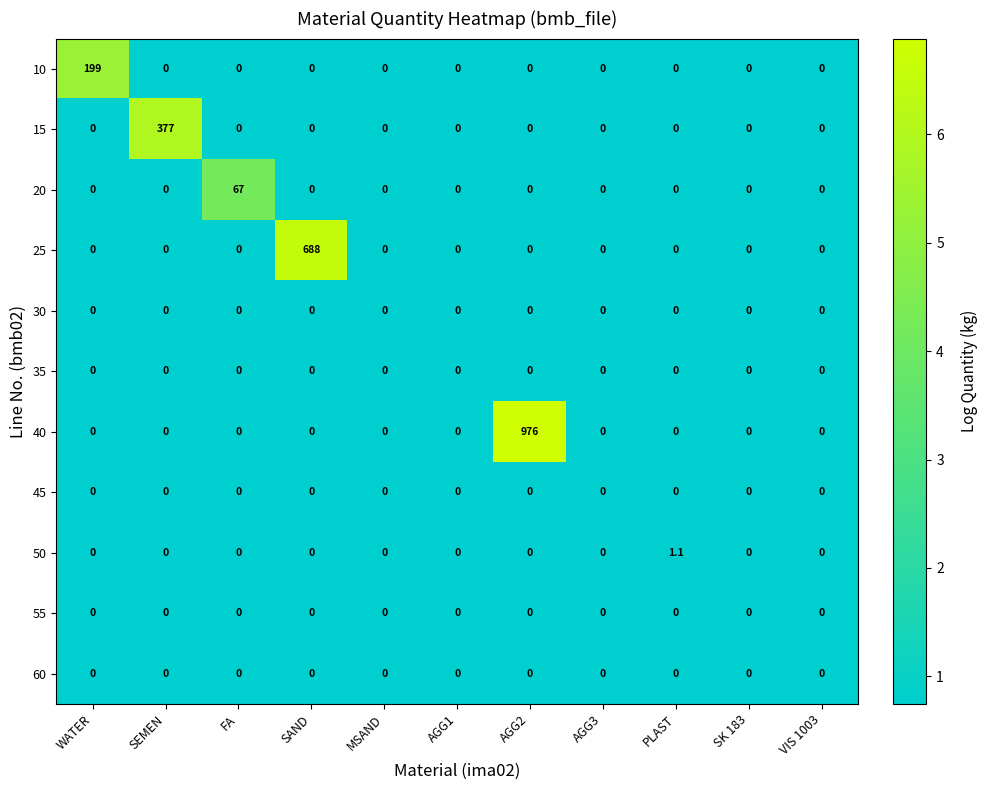

At which category is the sum across all series the highest?

AGG2